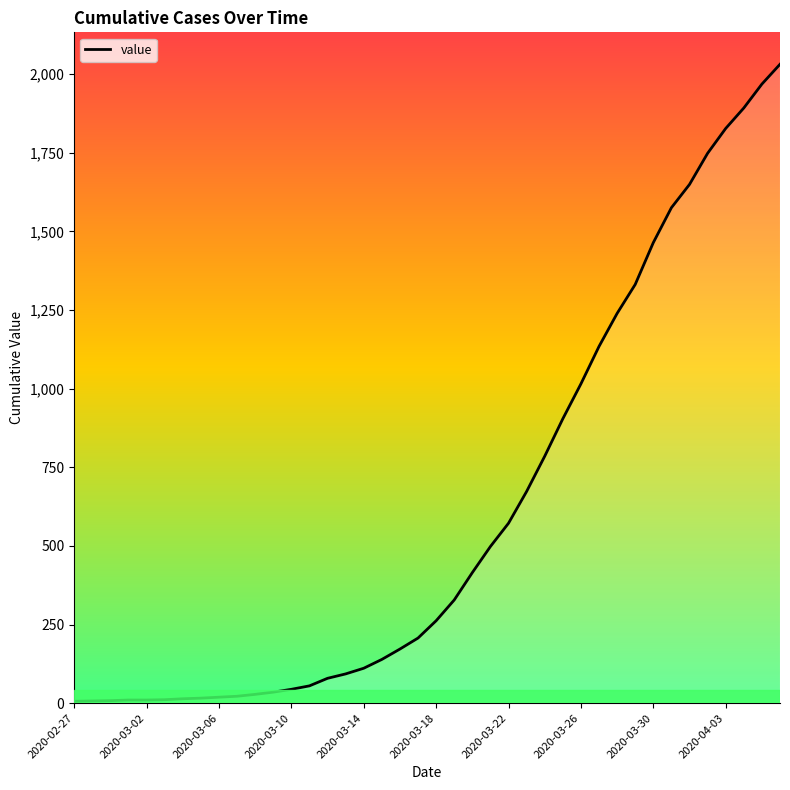

What is the difference between the maximum and minimum values?

2025